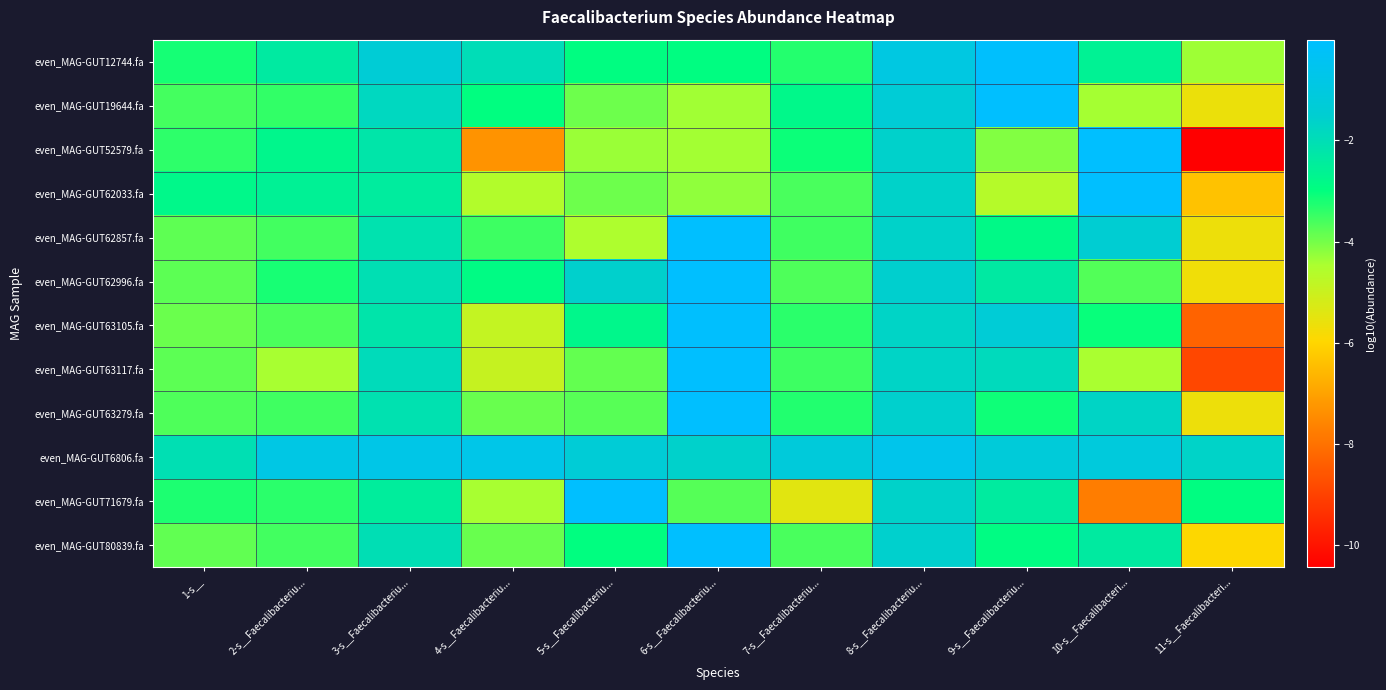

Which series has the largest range (max minus min)?

even_MAG-GUT52579.fa